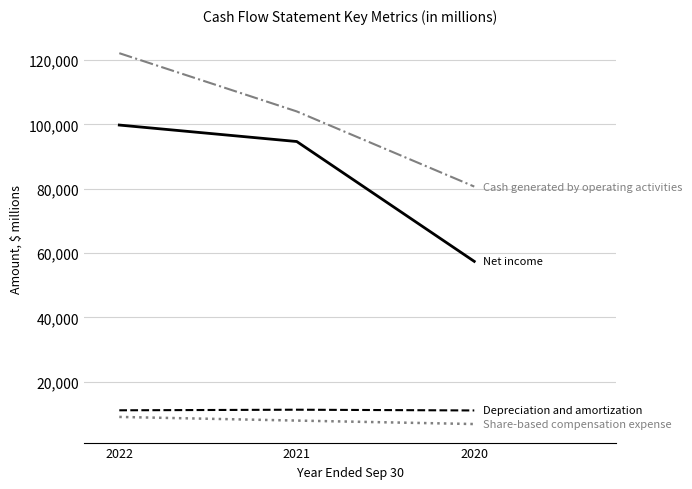

What is the minimum value shown in the chart?

6829